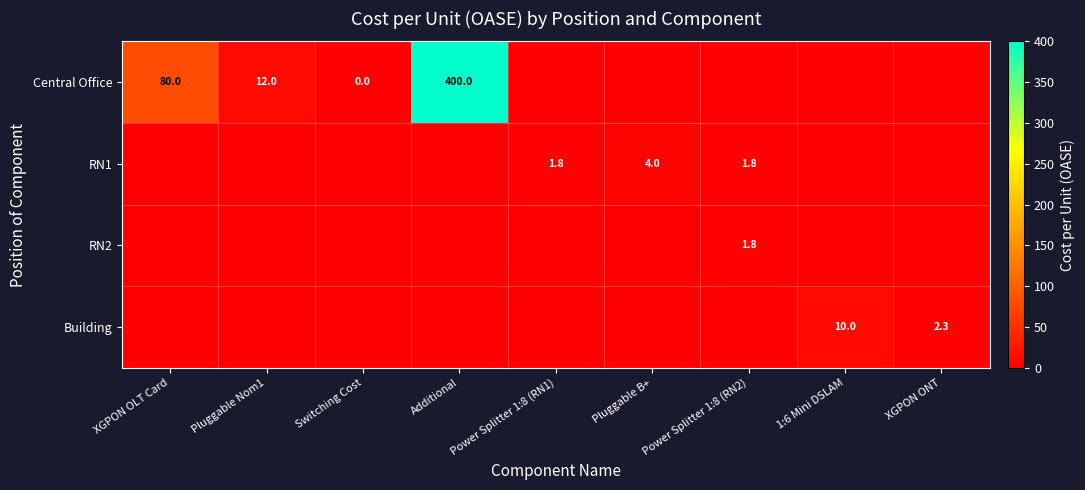

What is the spread (max minus min) of values at 1:6 Mini DSLAM?

10.0